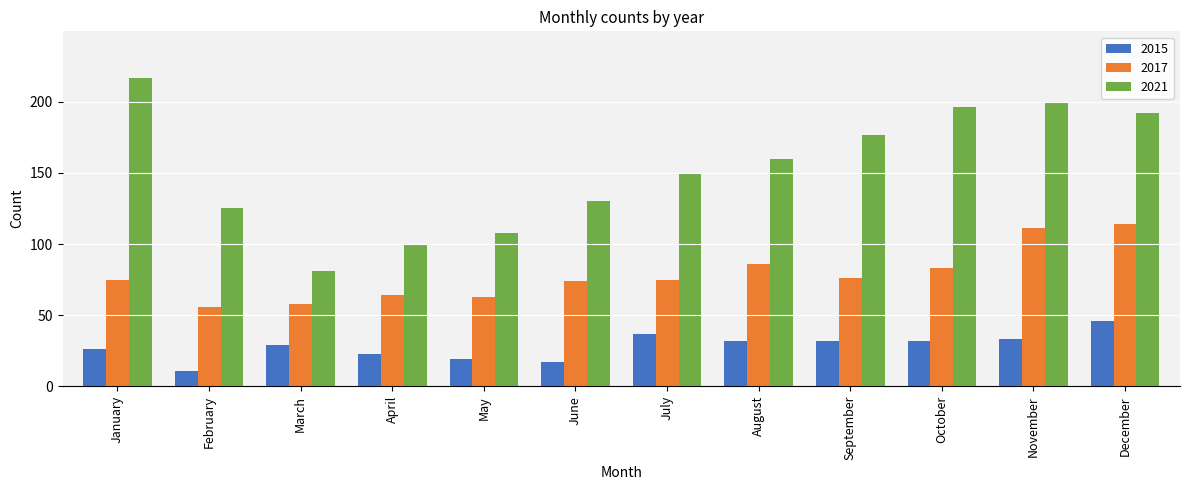

Which series has the widest spread of values?

2021